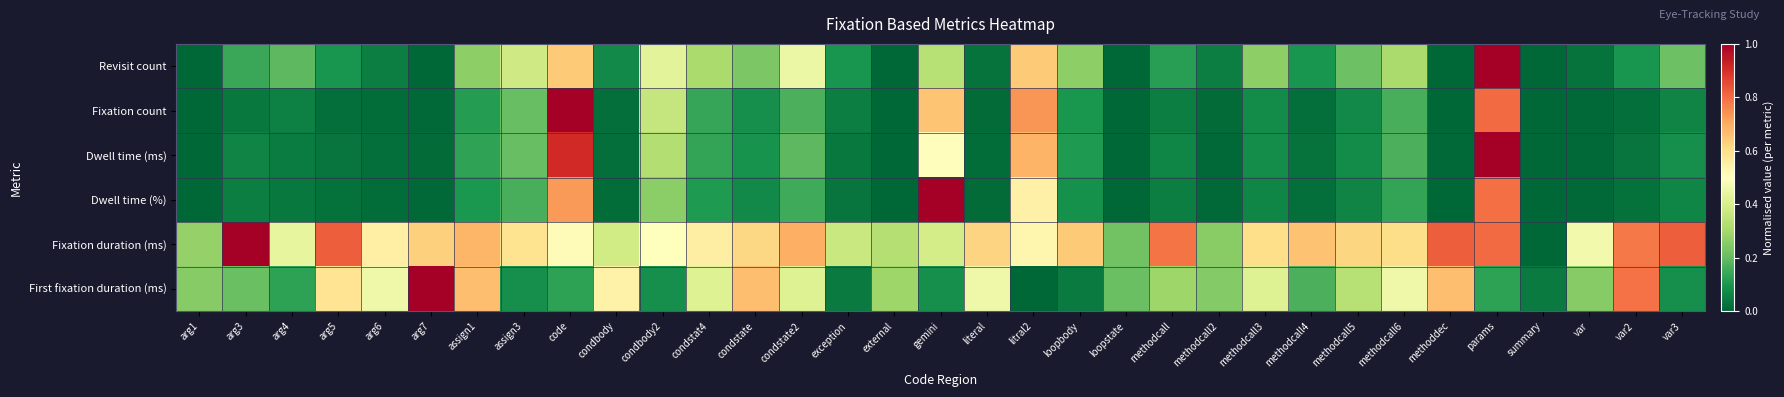

What is the difference between the highest and lowest values at arg6?

0.5